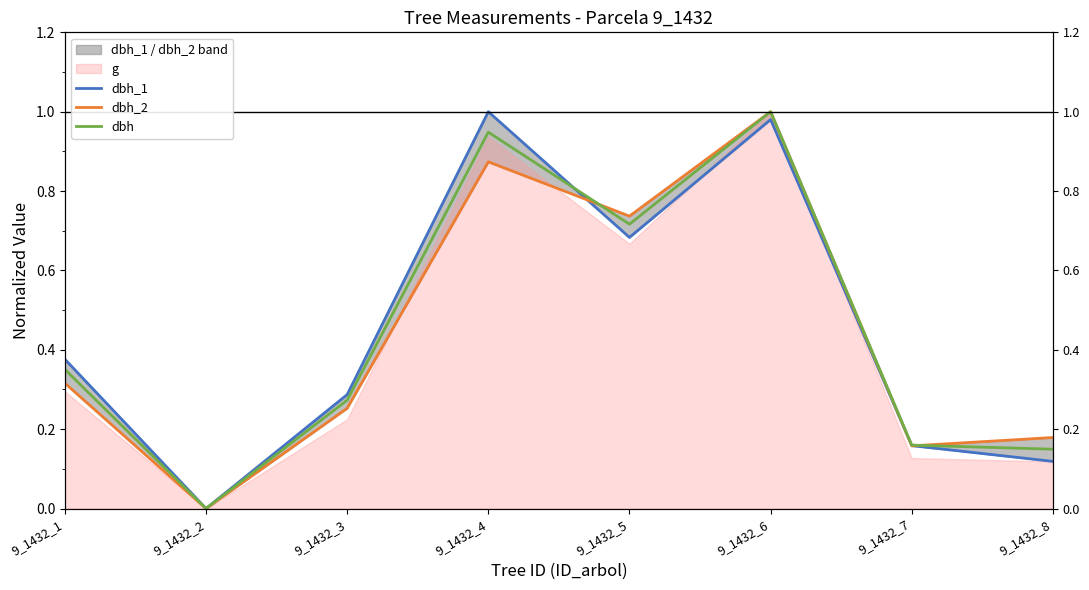

Does the chart have visible grid lines?

No